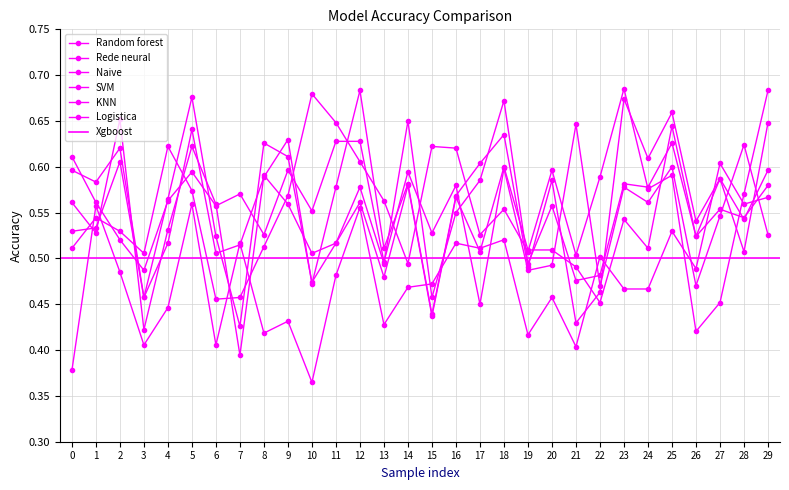

What is the approximate value of Naive at 27?

0.6